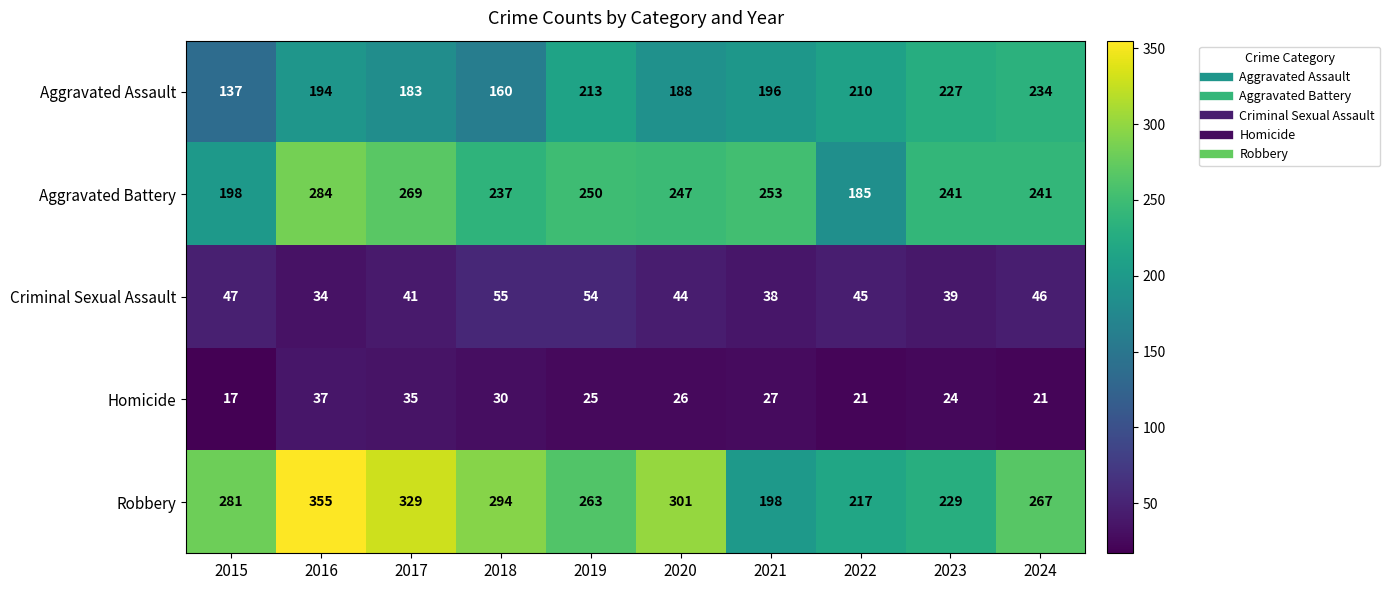

Which category has the lowest value in the Homicide series?

2015